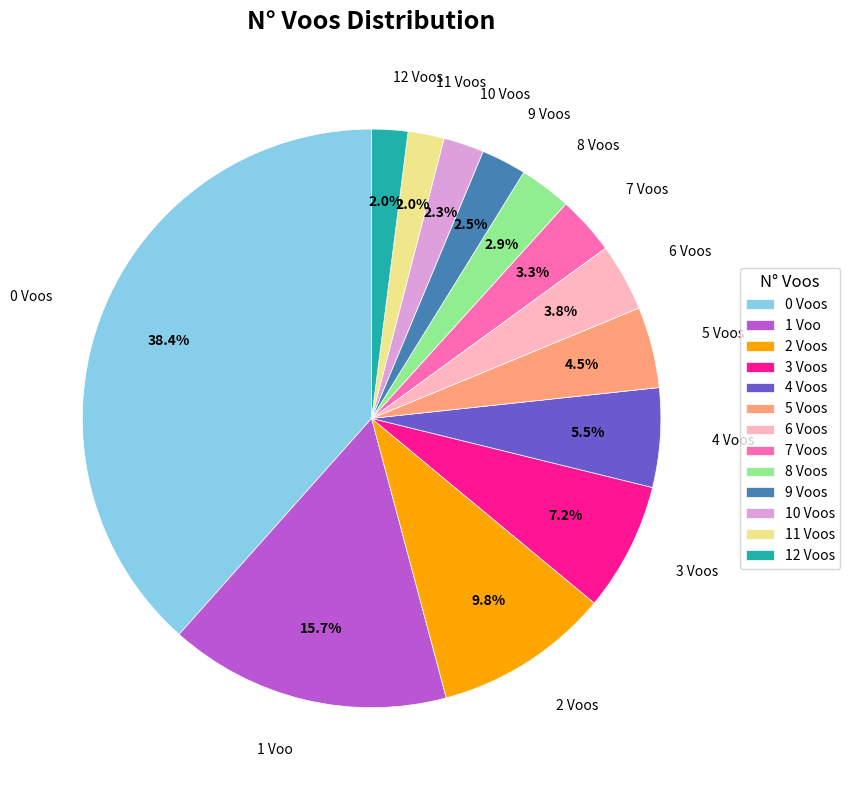

Is 11 Voos the majority of the pie?

No